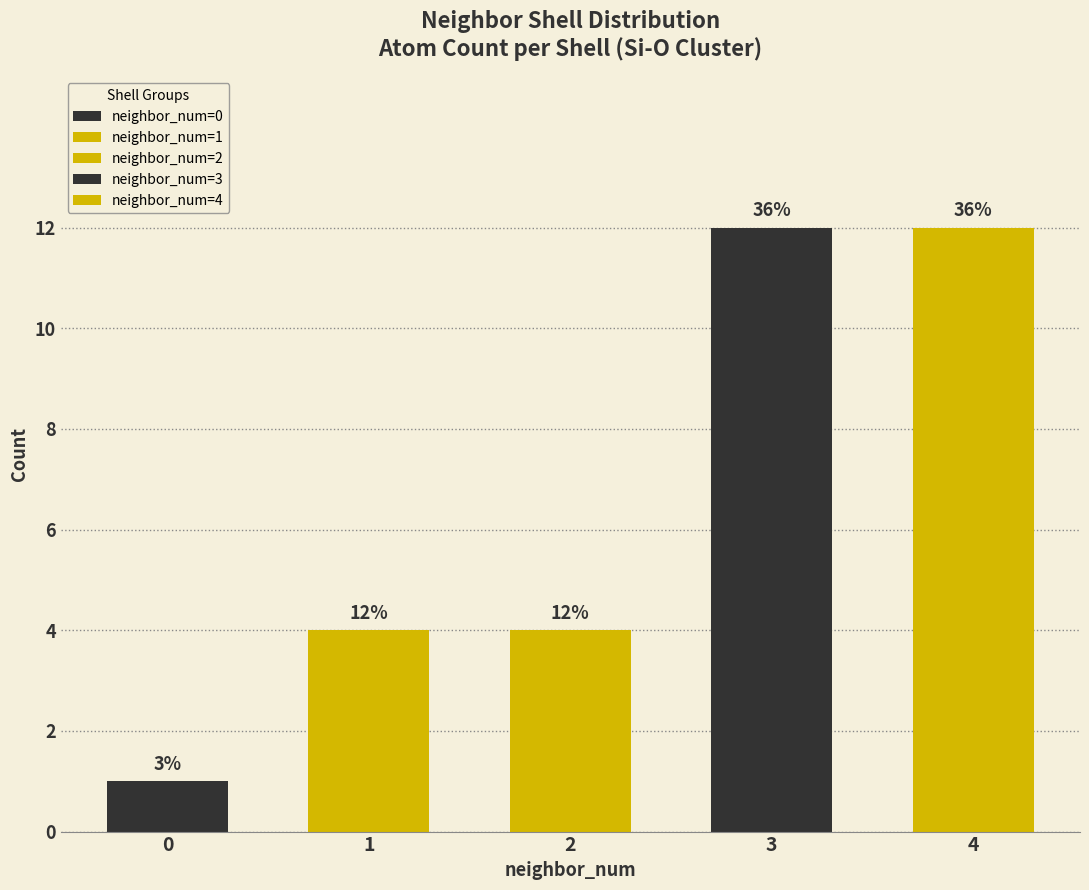

Reading right to left, what are all the values shown in this chart?

4=12	3=12	2=4	1=4	0=1